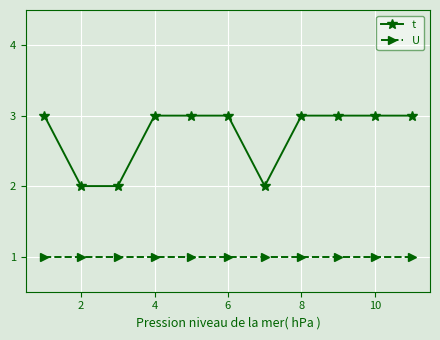

How many distinct data groups are displayed?

2